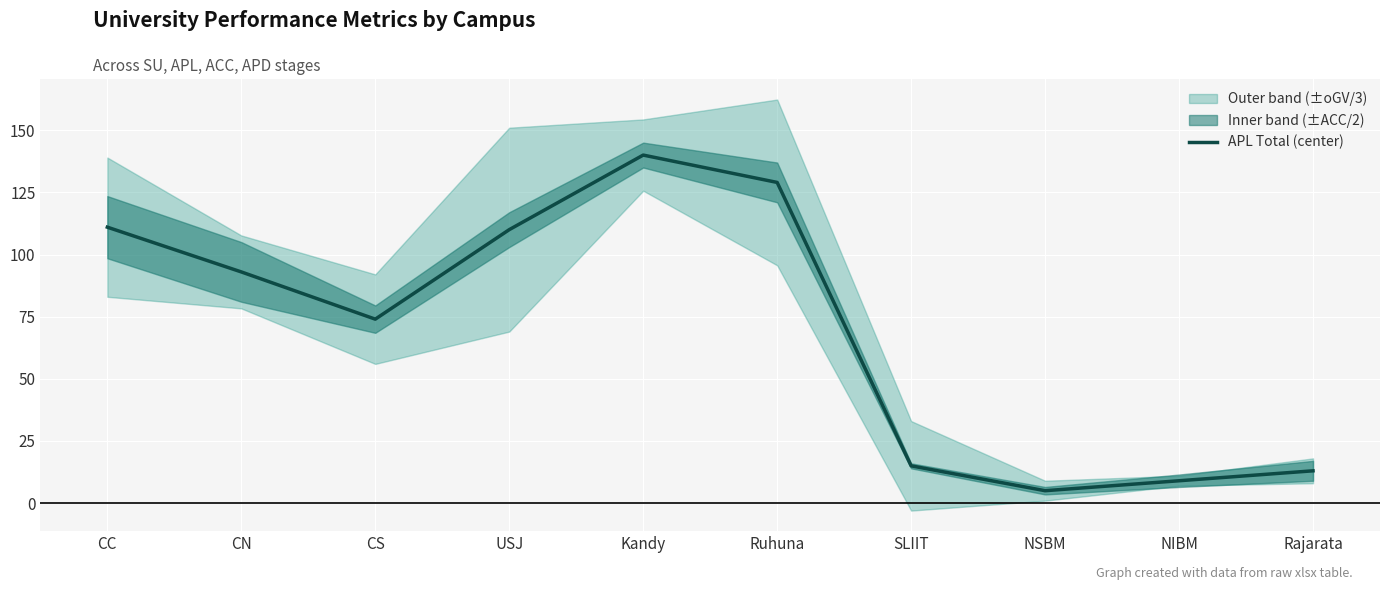

Is it true that the value at Ruhuna is 129?

True